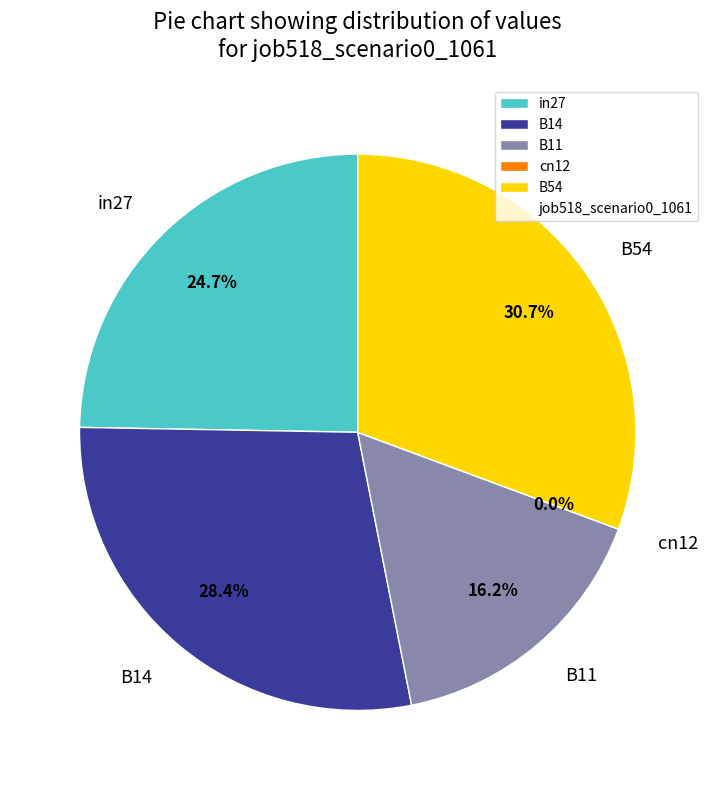

Which slice is the smallest?

cn12